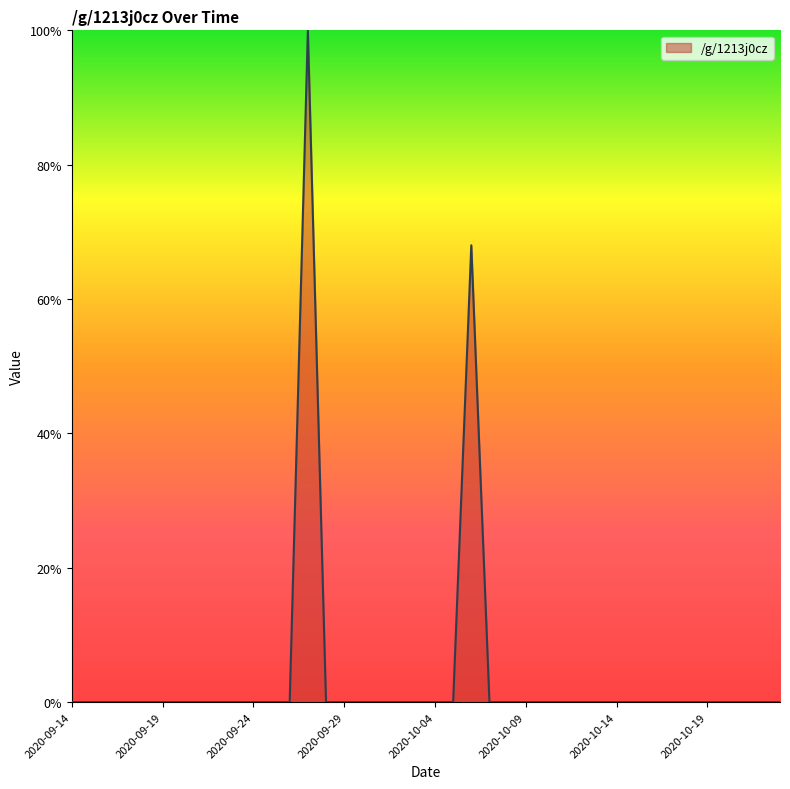

What is the difference between the maximum and minimum values?

100